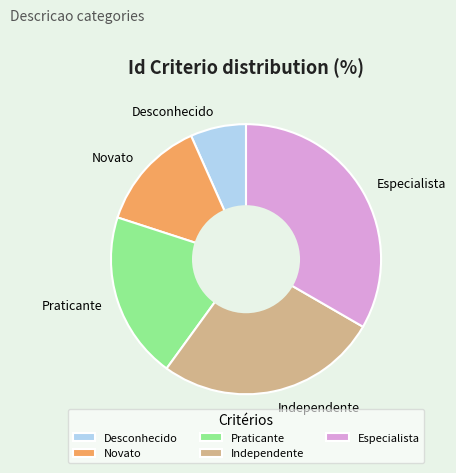

Approximately how many times larger is the value at Praticante compared to Novato?

1.5